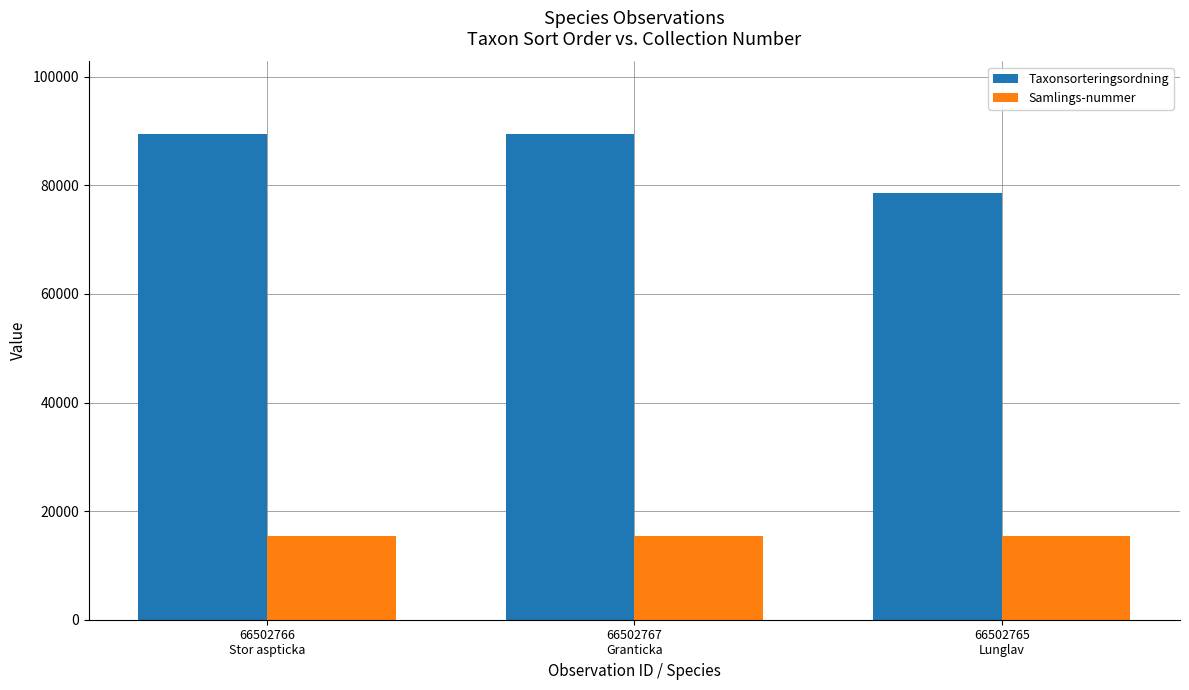

The Samlings-nummer series shows 25495 at 66502765
Lunglav. True or false?

False